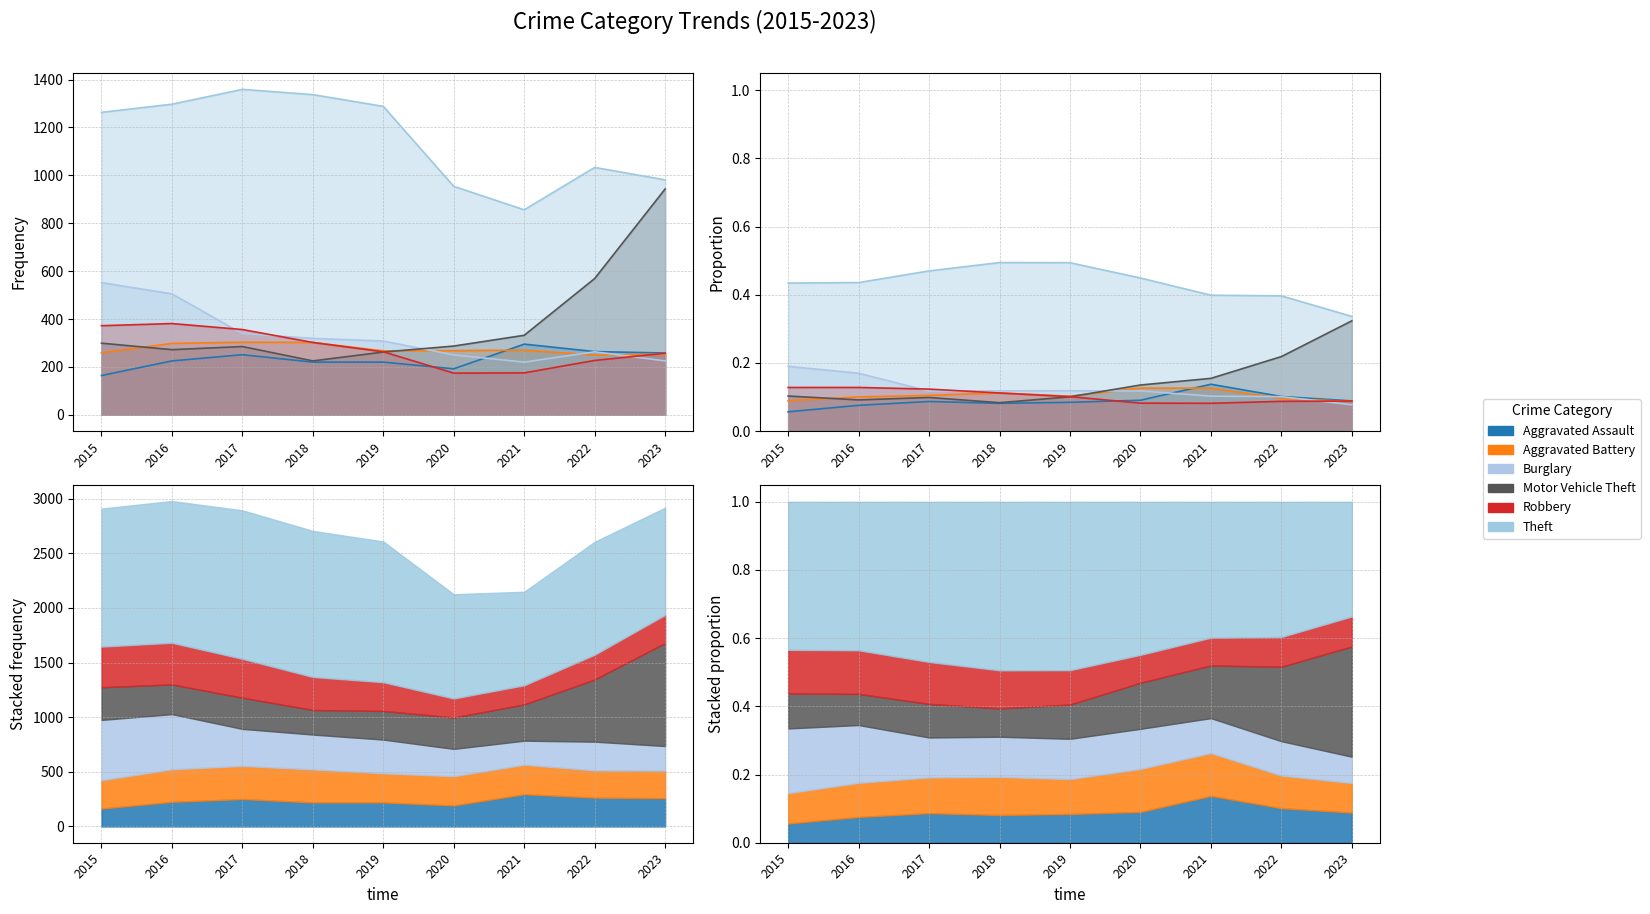

The Robbery series shows 75 at 2020. True or false?

False